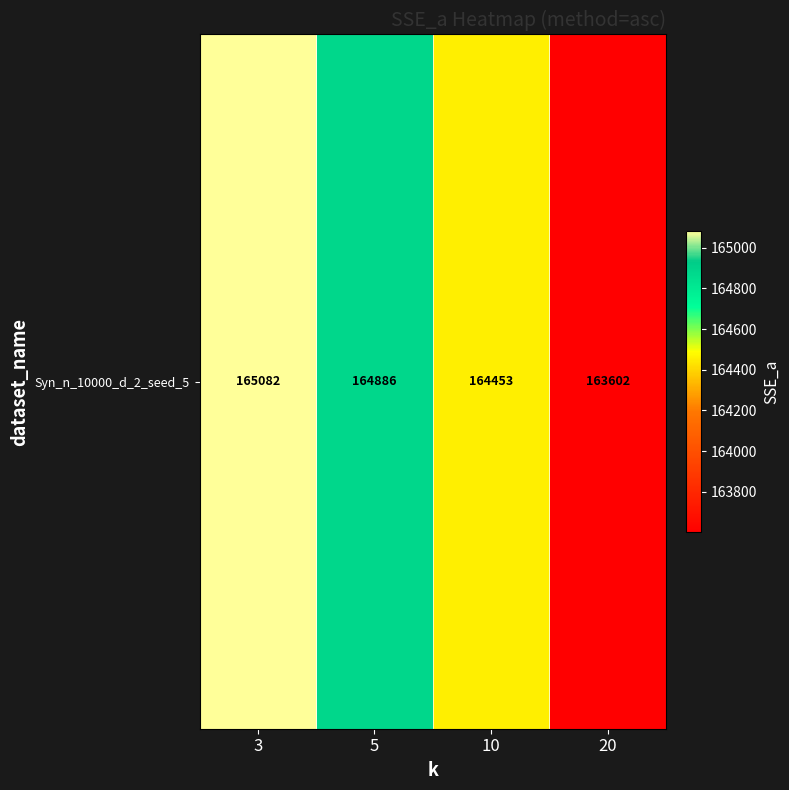

List the labels in order of value, smallest first.

20, 10, 5, 3